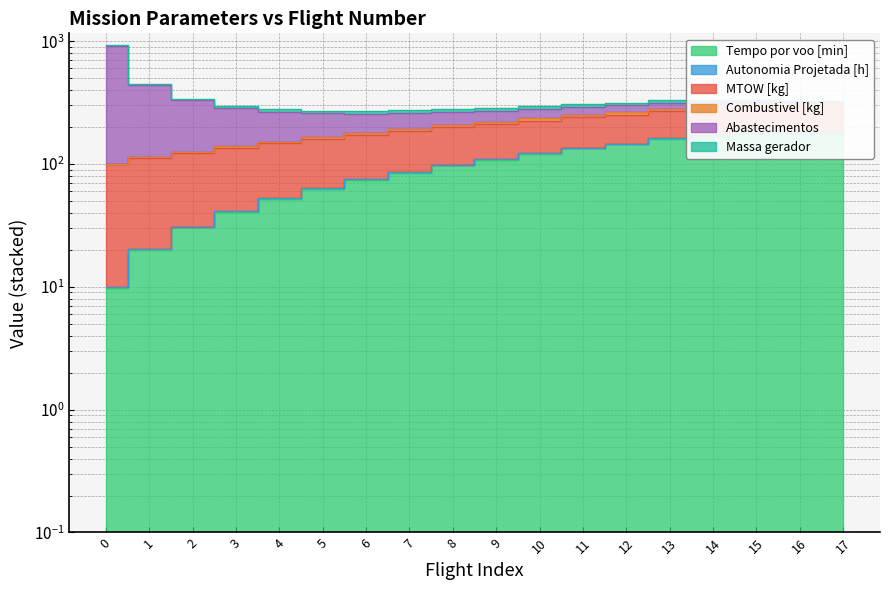

At which label is Combustivel [kg] closest to 96?

8